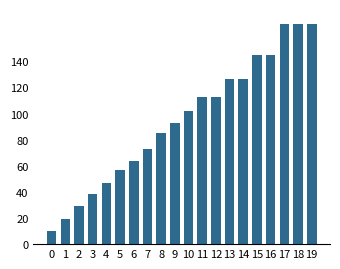

What is the value of the 16th bar from the left?

144.7